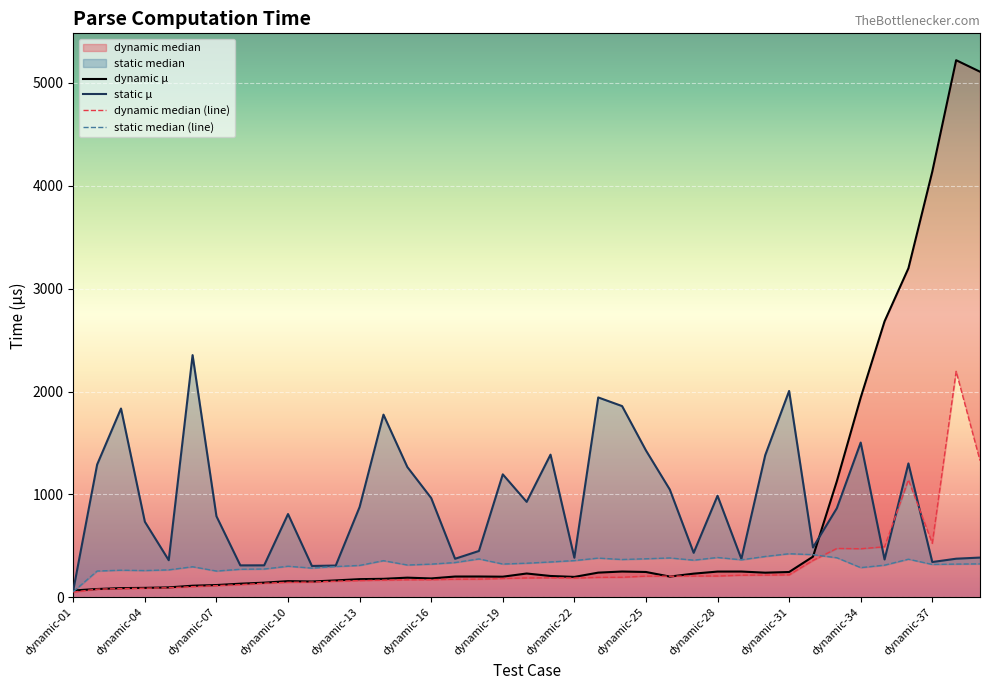

True or false: static median and static mu intersect in this chart.

False